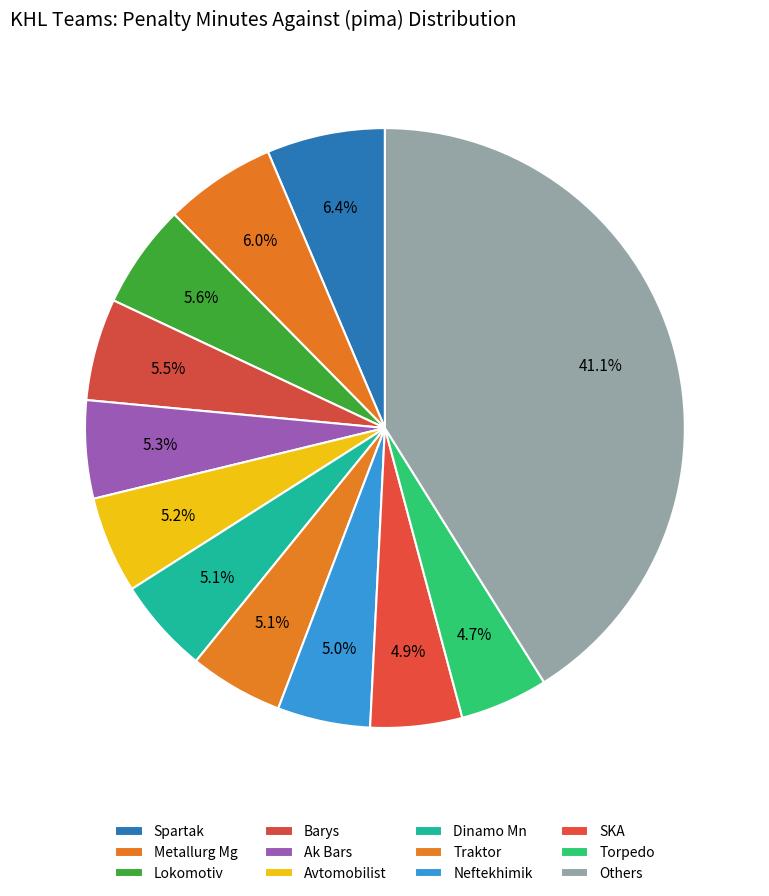

How many slices are in this pie chart?

12